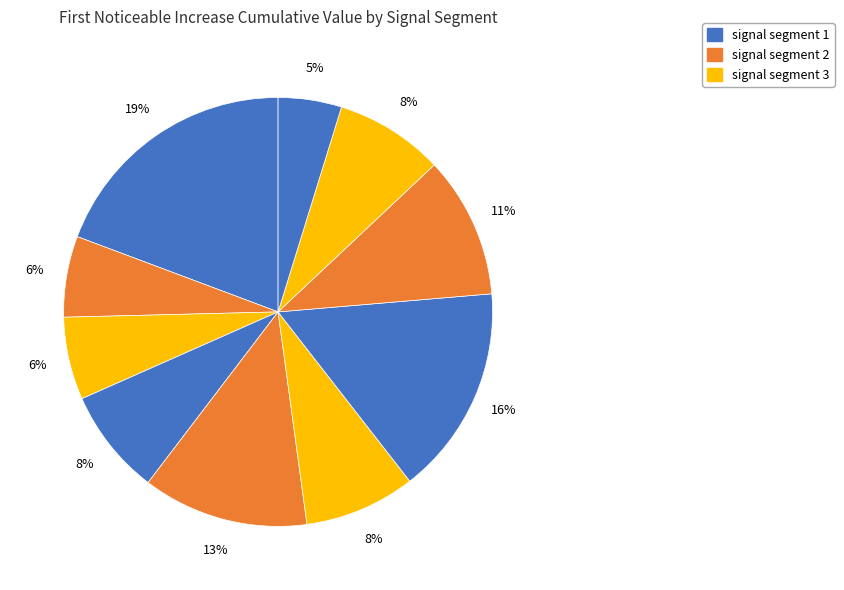

How many segments does this pie chart have?

10